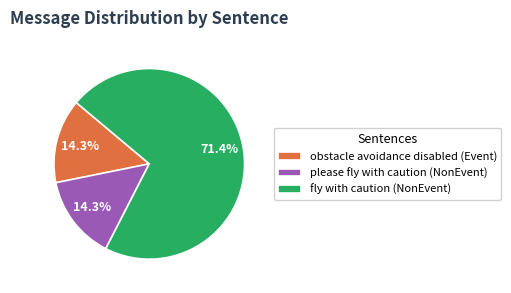

What percentage is the please fly with caution (NonEvent) slice, to the nearest percent?

14%